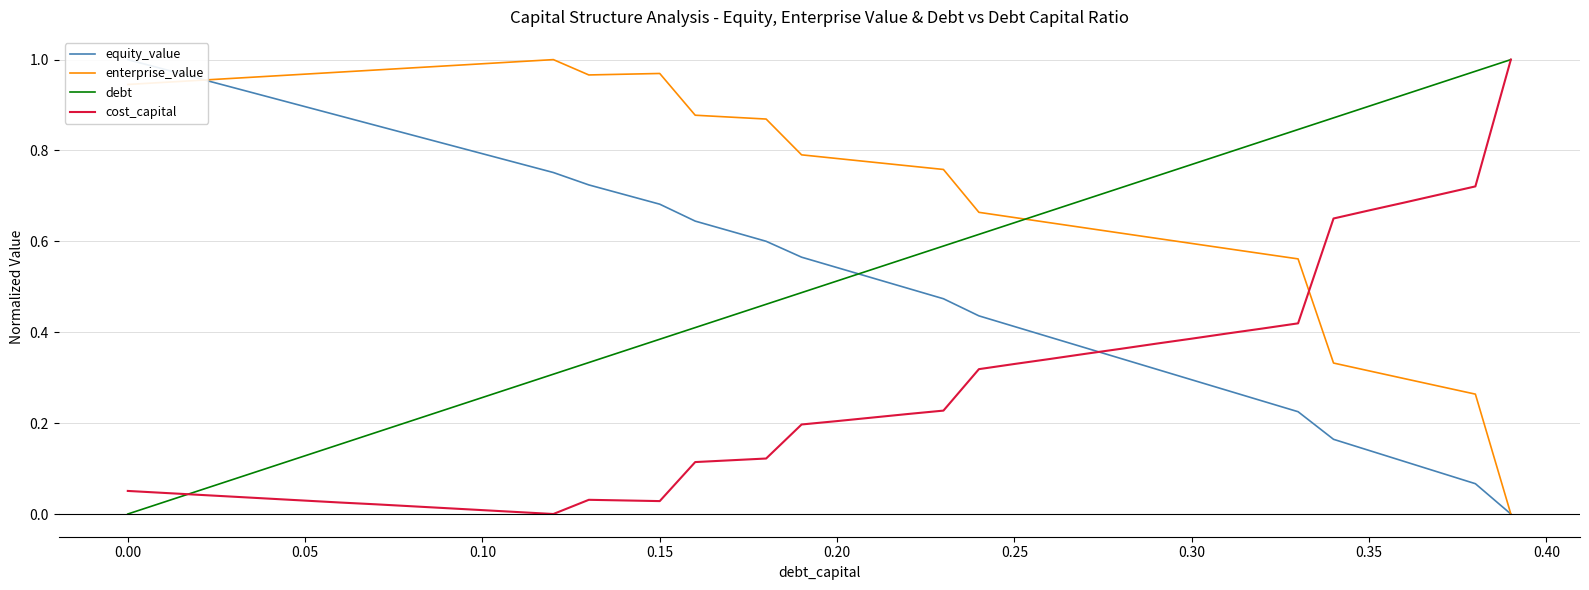

How many intersections are there between cost_capital and enterprise_value?

1